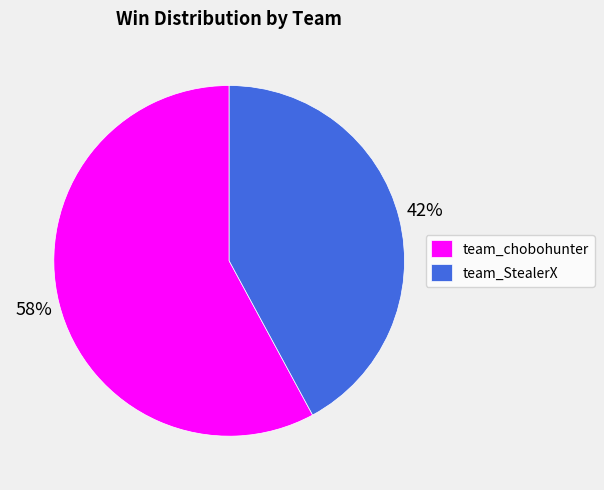

Rank the categories by value from highest to lowest.

team_chobohunter, team_StealerX